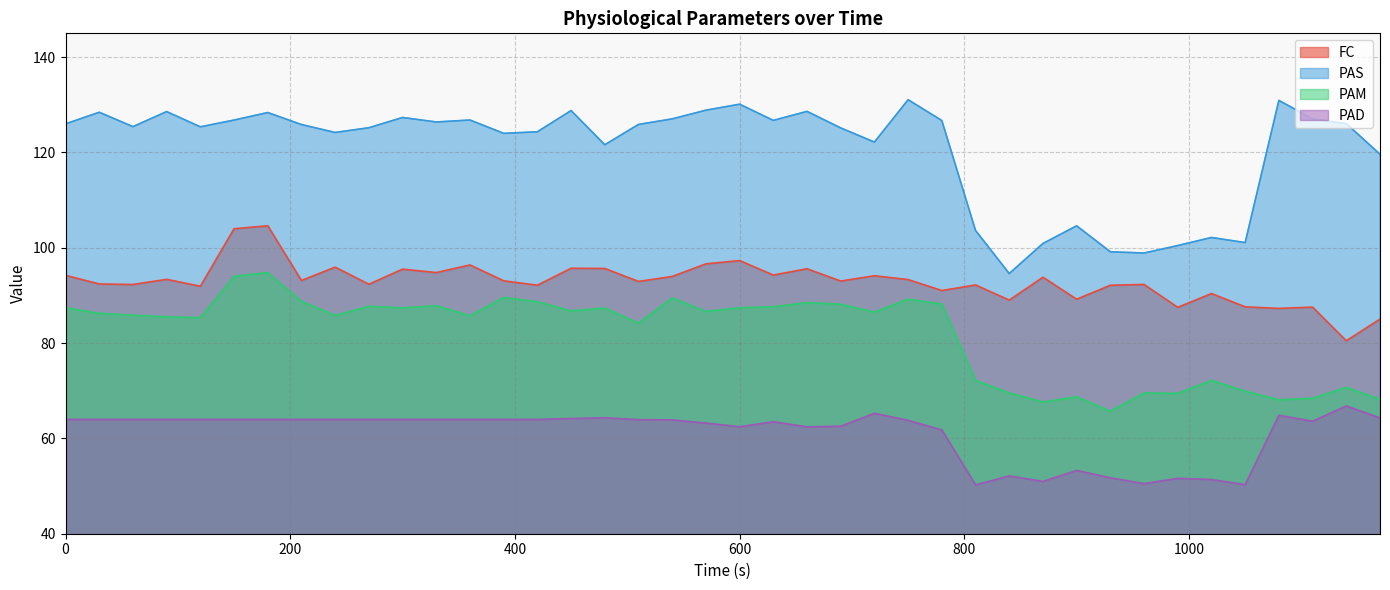

Reading left to right, extract all data points from this chart.

FC: 94.2	92.4	92.3	93.4	91.9	104.0	104.6	93.1	95.9	92.3	95.5	94.8	96.4	93.1	92.2	95.7	95.7	92.9	94.0	96.6	97.3	94.3	95.6	93.0	94.1	93.3	91.0	92.2	89.0	93.8	89.2	92.1	92.3	87.5	90.4	87.6	87.3	87.5	80.5	85.0
PAS: 126.0	128.4	125.4	128.6	125.4	126.8	128.4	125.9	124.2	125.2	127.3	126.4	126.8	124.0	124.3	128.8	121.6	125.9	127.0	128.9	130.1	126.7	128.6	125.2	122.2	131.1	126.7	103.6	94.6	100.9	104.6	99.2	98.9	100.5	102.2	101.1	130.9	127.0	126.1	119.6
PAM: 87.4	86.2	85.8	85.5	85.3	94.0	94.8	88.8	85.8	87.7	87.4	87.8	85.8	89.6	88.7	86.8	87.3	84.2	89.5	86.7	87.4	87.6	88.5	88.2	86.5	89.2	88.2	72.2	69.6	67.6	68.7	65.7	69.5	69.5	72.2	69.9	68.1	68.4	70.7	68.2
PAD: 64.0	64.0	64.0	64.0	64.0	64.0	64.0	64.0	64.0	64.0	64.0	64.0	64.0	64.0	64.0	64.2	64.3	63.9	63.9	63.2	62.5	63.5	62.4	62.6	65.3	63.8	61.8	50.2	52.1	51.0	53.3	51.7	50.5	51.6	51.4	50.3	64.8	63.6	66.8	64.3